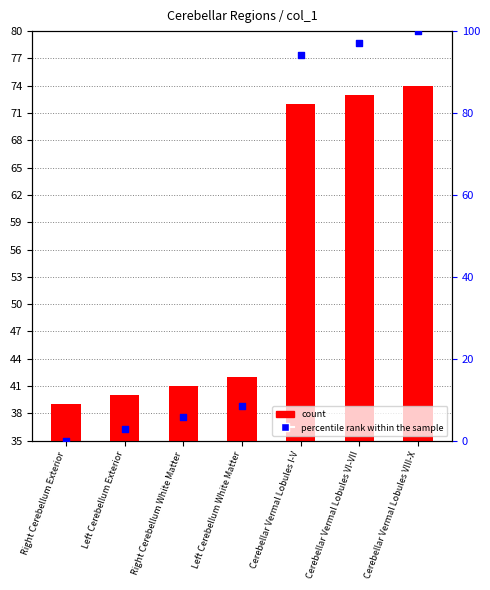

Which series has the largest total across all categories?

count